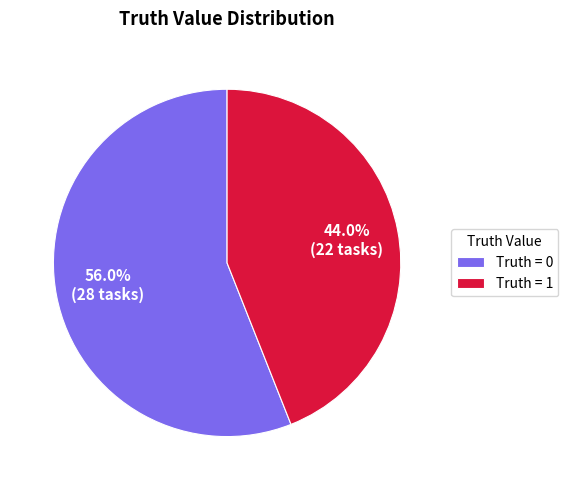

Is there any slice that represents more than half of the pie?

Yes